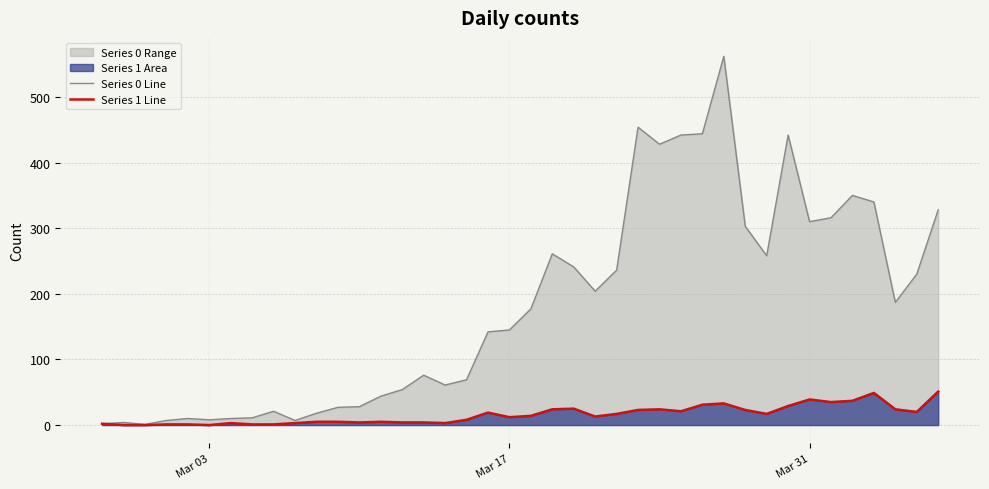

Which series has the largest total across all categories?

Series 0 Line